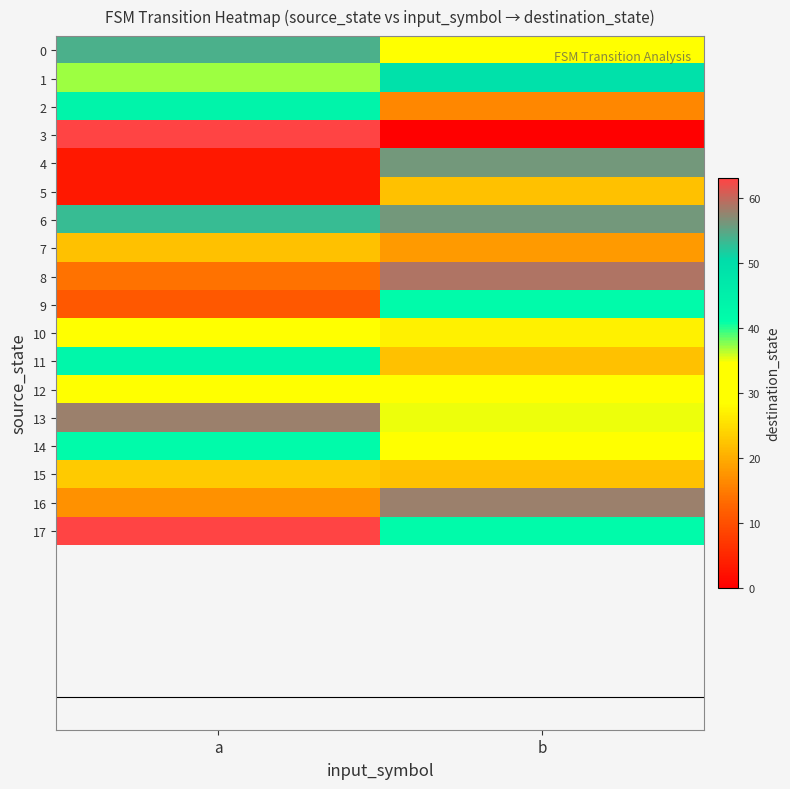

Reading left to right, list all the values displayed in this chart.

0: a=54	b=29
1: a=37	b=49
2: a=44	b=16
3: a=63	b=0
4: a=3	b=56
5: a=3	b=22
6: a=53	b=56
7: a=22	b=18
8: a=14	b=59
9: a=11	b=42
10: a=31	b=27
11: a=43	b=22
12: a=30	b=33
13: a=58	b=35
14: a=42	b=34
15: a=23	b=22
16: a=17	b=58
17: a=63	b=42